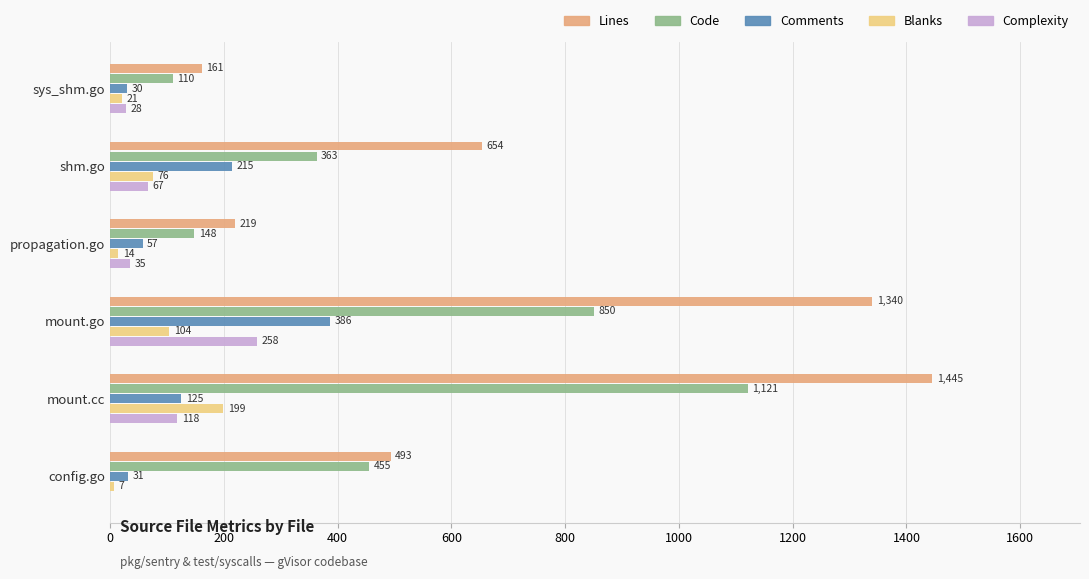

What is the highest value of the Complexity series?

258